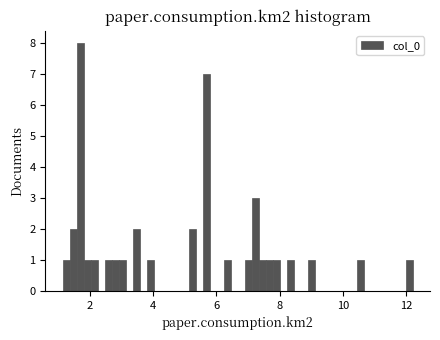

Around what value on the x-axis is the tallest bar? Give the approximate position of its centre, as read against the axis.

1.6